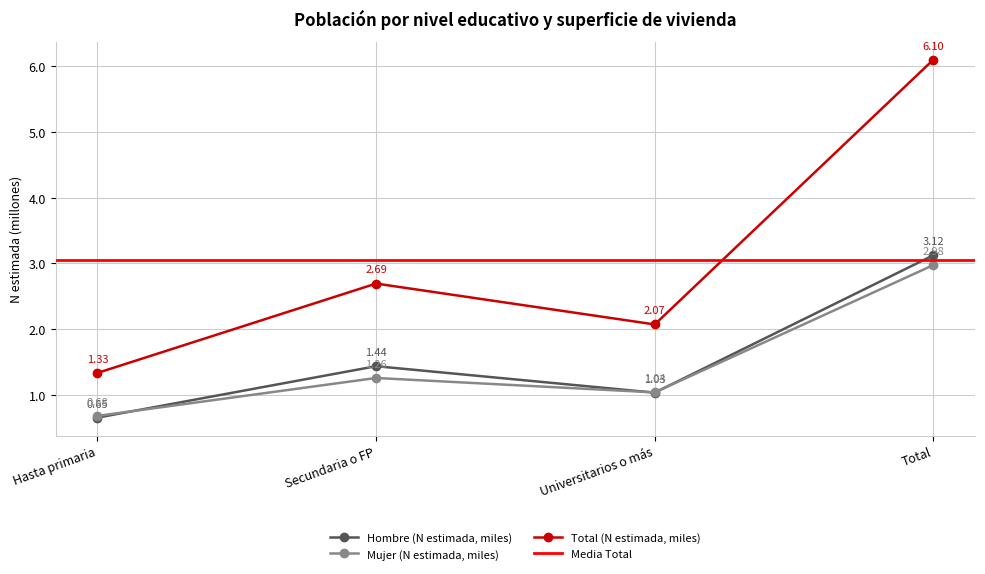

Rank the series by their maximum value, from highest to lowest.

Total (N estimada, miles), Hombre (N estimada, miles), Mujer (N estimada, miles)